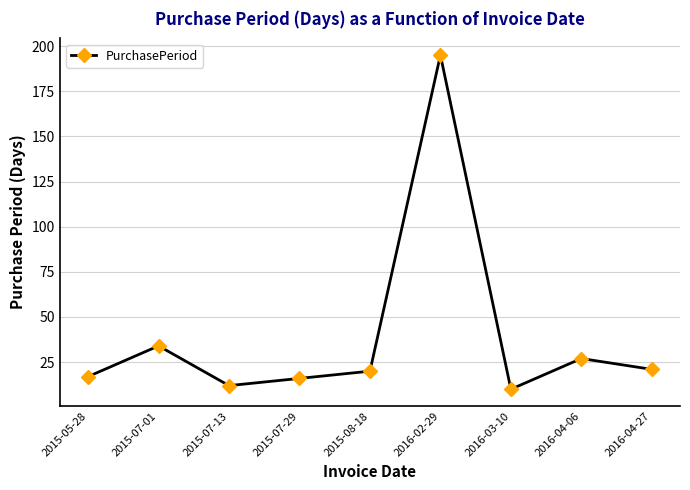

What is the sum of all values?

352